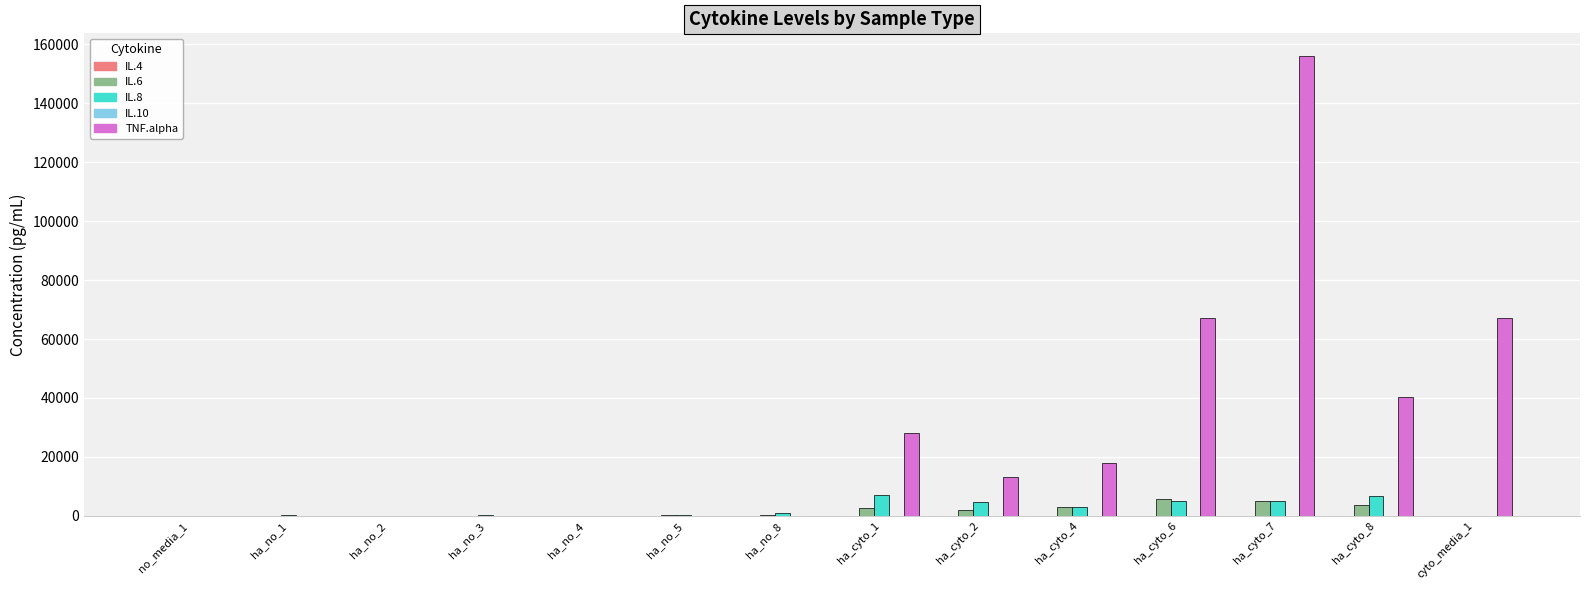

Is the value of IL.8 at ha_cyto_6 greater than the value of TNF.alpha at ha_cyto_7?

No